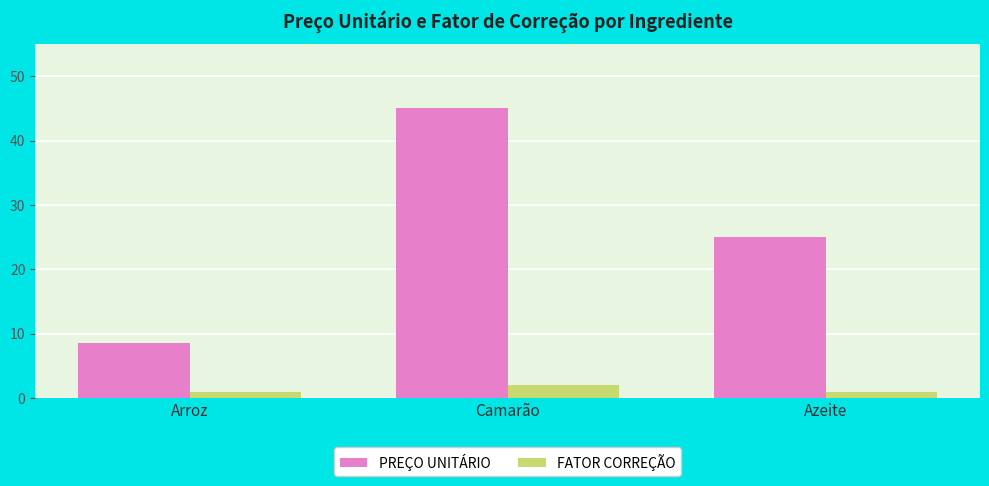

What is the difference between the highest and lowest values at Camarão?

42.9